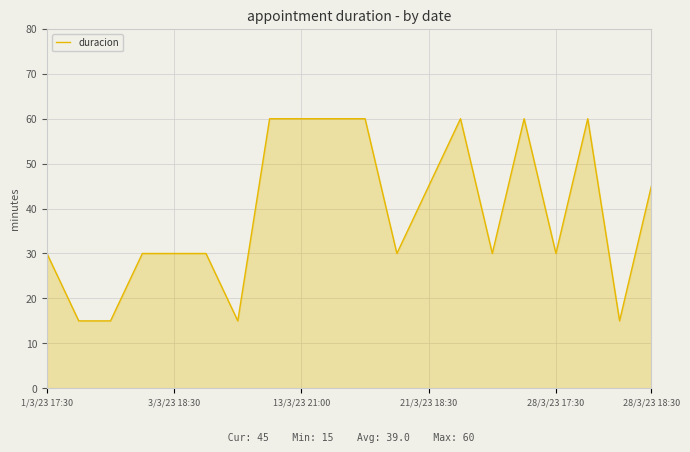

Reading left to right, list all the values displayed in this chart.

30	15	15	30	30	30	15	60	60	60	60	30	45	60	30	60	30	60	15	45